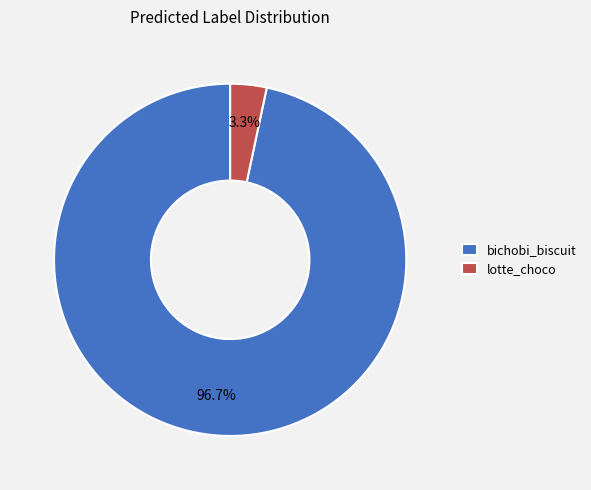

Is there a majority slice in this chart?

Yes